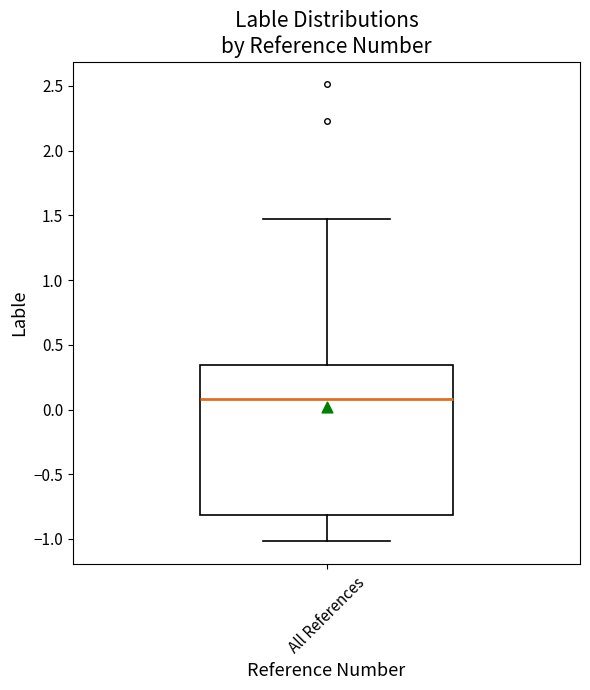

Transcribe this box plot: give where the median line is, the range the box spans, and where the two whiskers end, as read against the y-axis. The values are not printed on the chart, so give them approximately, as read against the axis.

median 0.10, box -0.80 to 0.35, whiskers -1.00 to 1.45